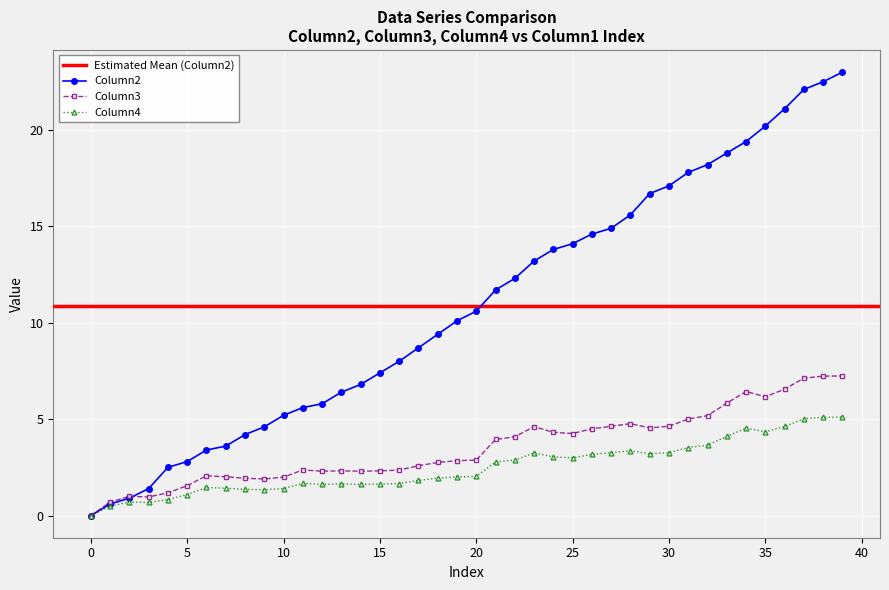

The value of Column4 at 12 is 0.6. True or false?

False